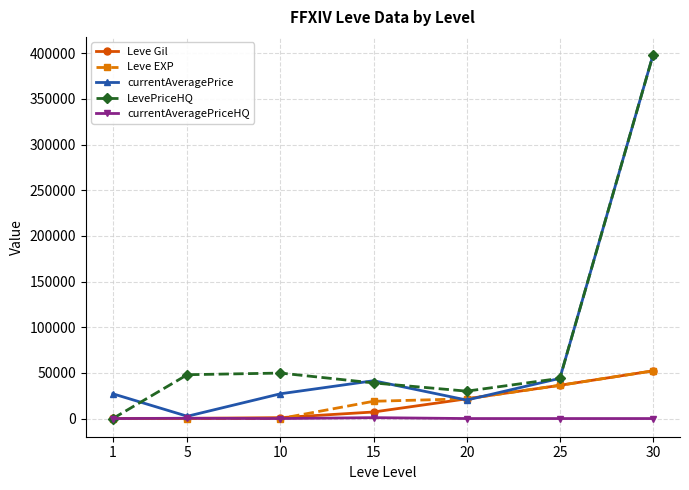

What is the spread (max minus min) of values at 20?

30000.0